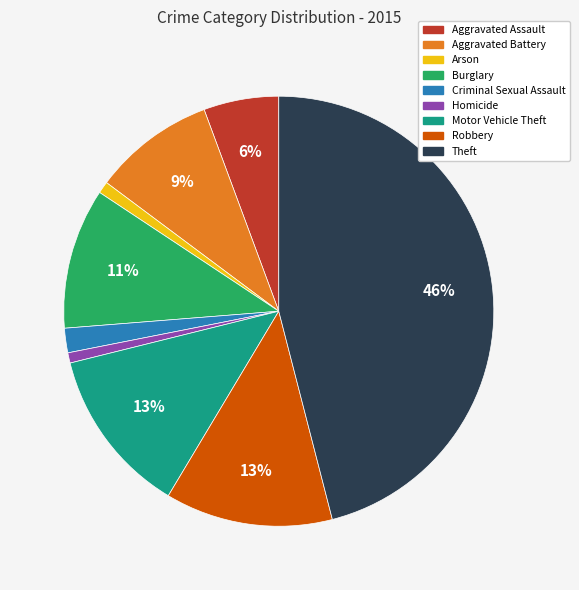

Is the sum of Aggravated Assault and Aggravated Battery greater than half?

No